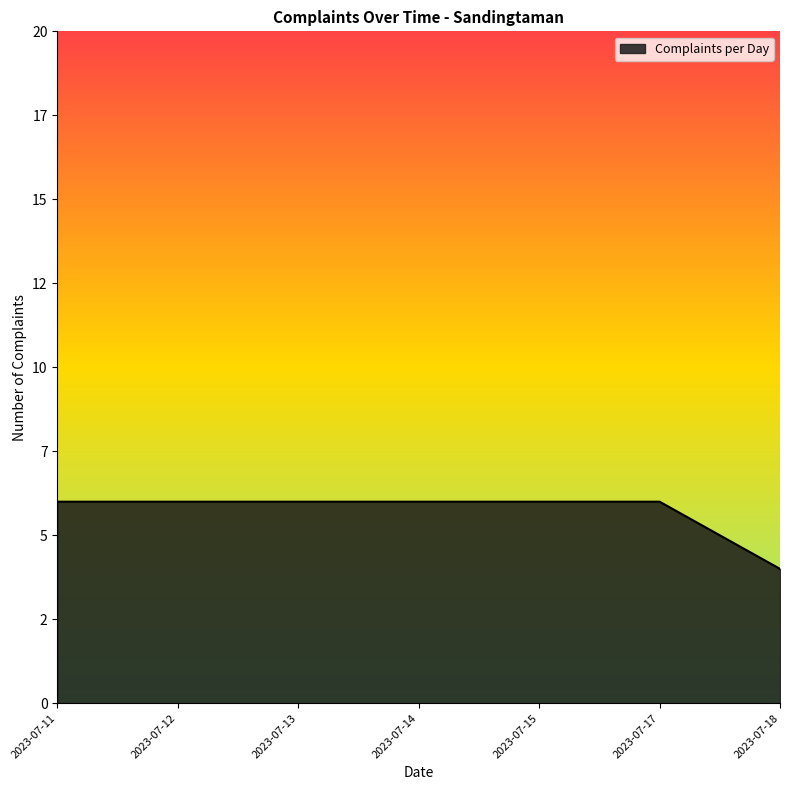

The value at 2023-07-13 is 6. True or false?

True